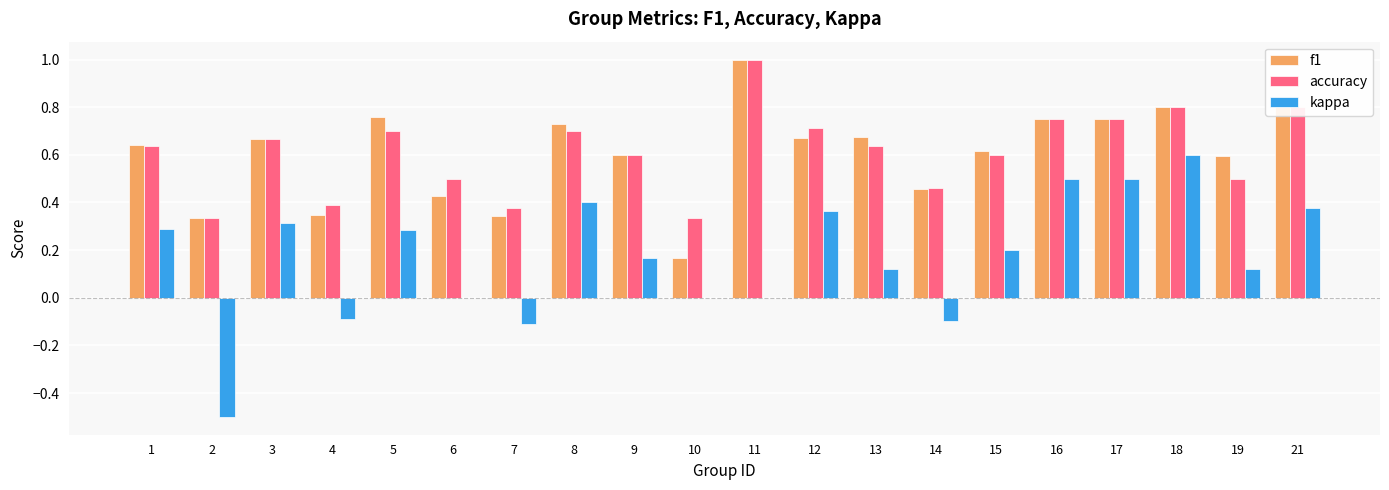

At which label is f1 closest to 0?

10